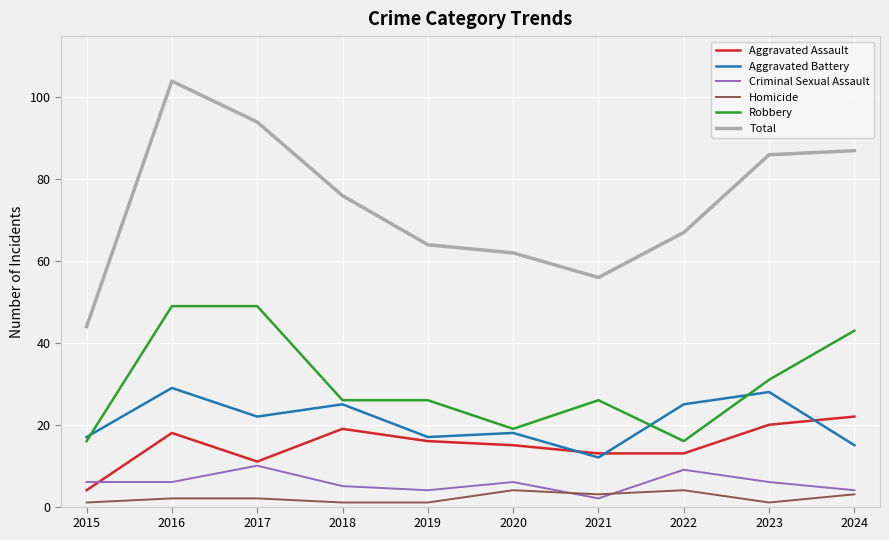

Where is Total nearest to the value 74?

2018